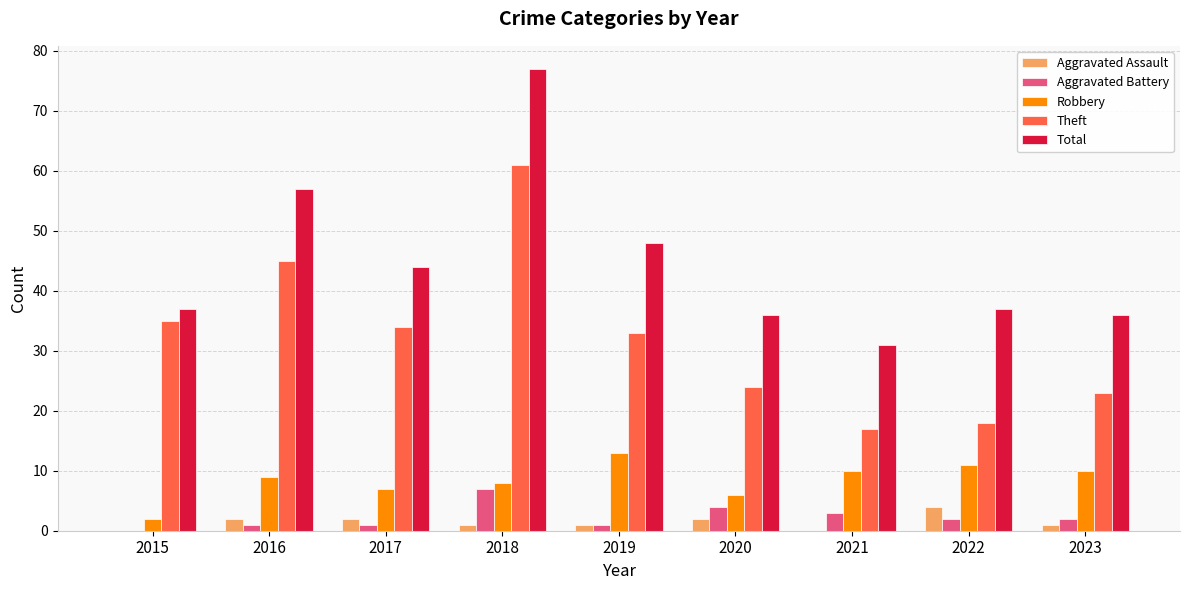

At which label does Theft reach its peak?

2018